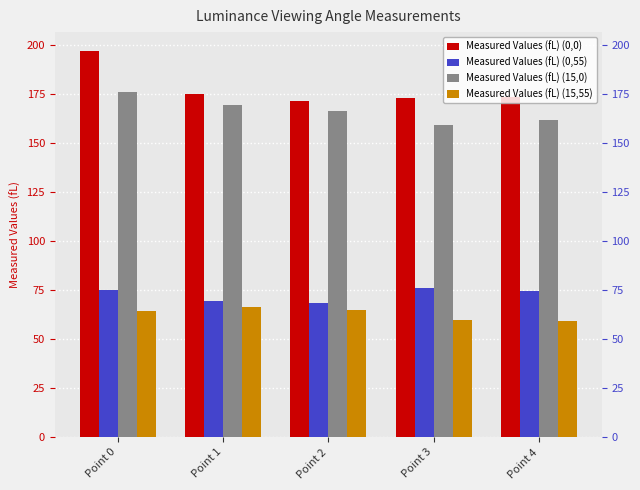

Which category has the highest value across all series?

Point 0